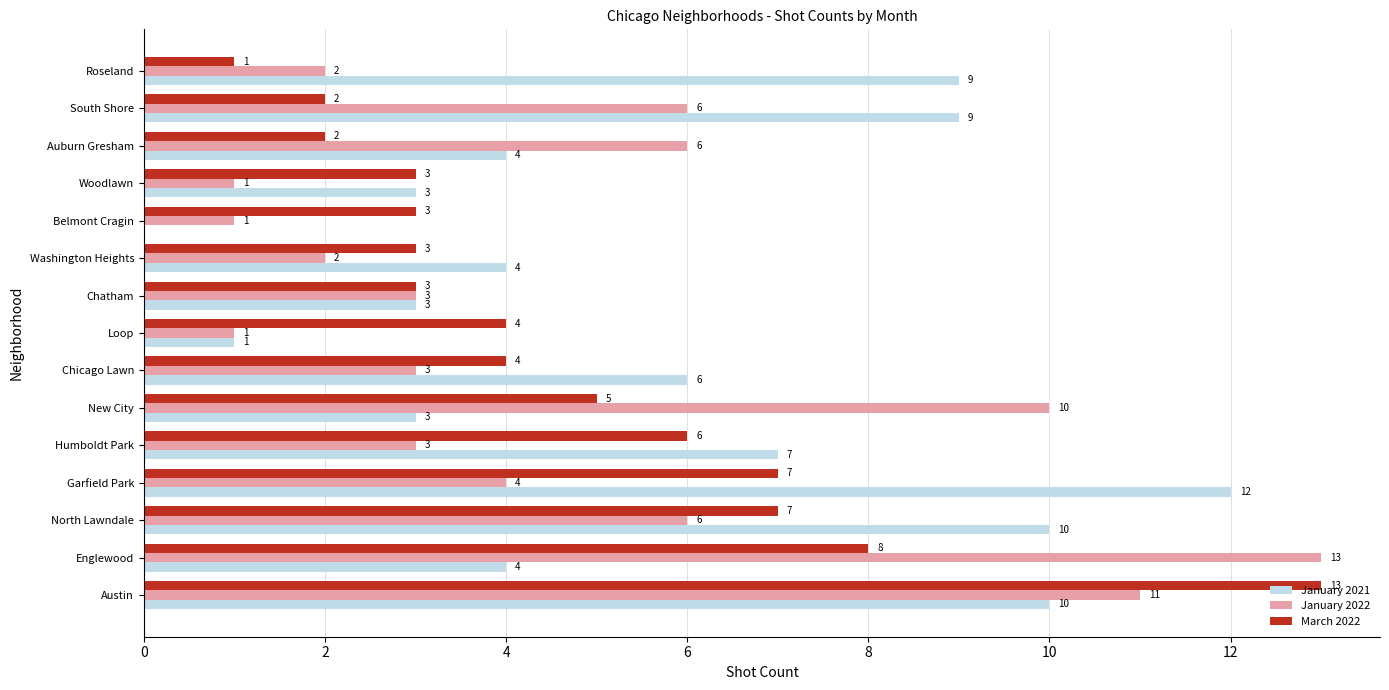

What value does the January 2022 series have at South Shore?

6